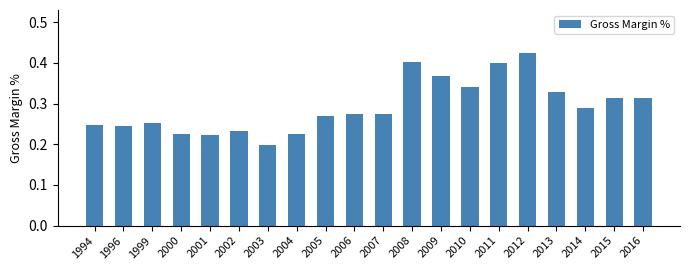

Which category has the lowest value across all series?

2003